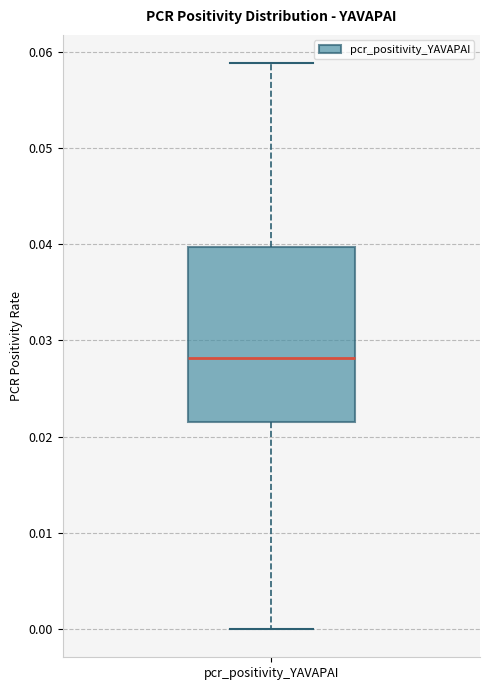

Transcribe this box plot: give where the median line is, the range the box spans, and where the two whiskers end, as read against the y-axis. The values are not printed on the chart, so give them approximately, as read against the axis.

median 0.028, box 0.022 to 0.040, whiskers 0.000 to 0.059